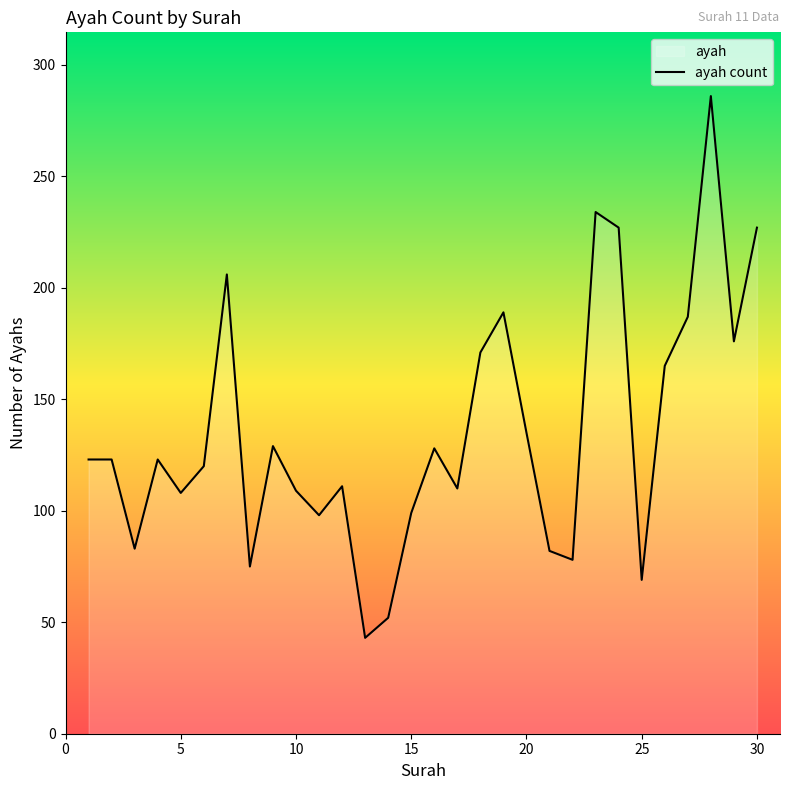

What is the minimum value shown in the chart?

43